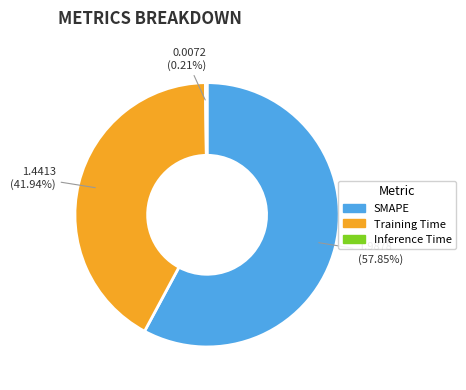

Between SMAPE and Training Time, which is larger?

SMAPE